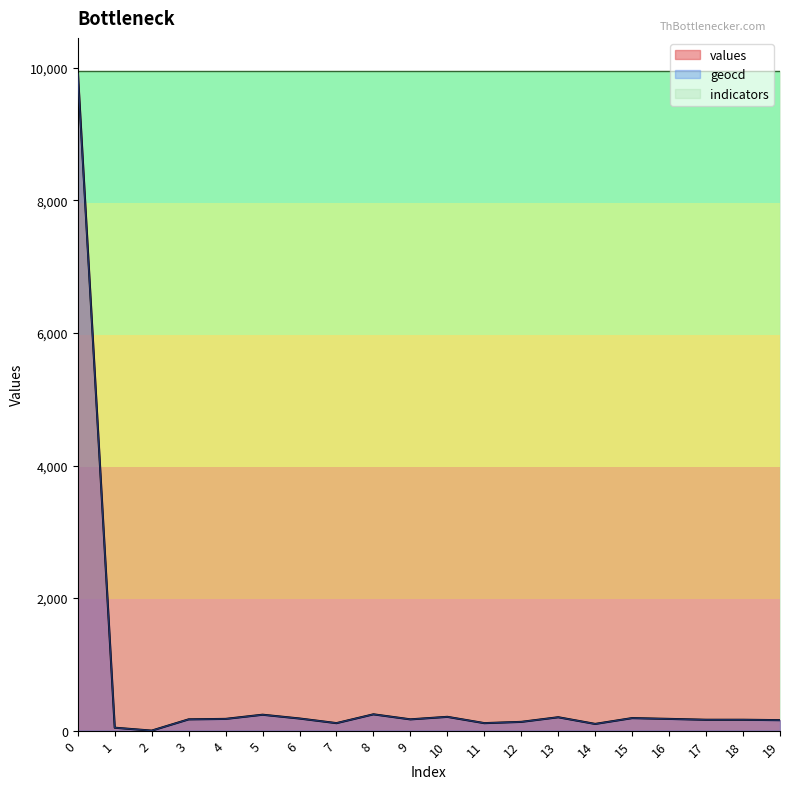

What is the difference between the highest and lowest values at 10?

9747.1